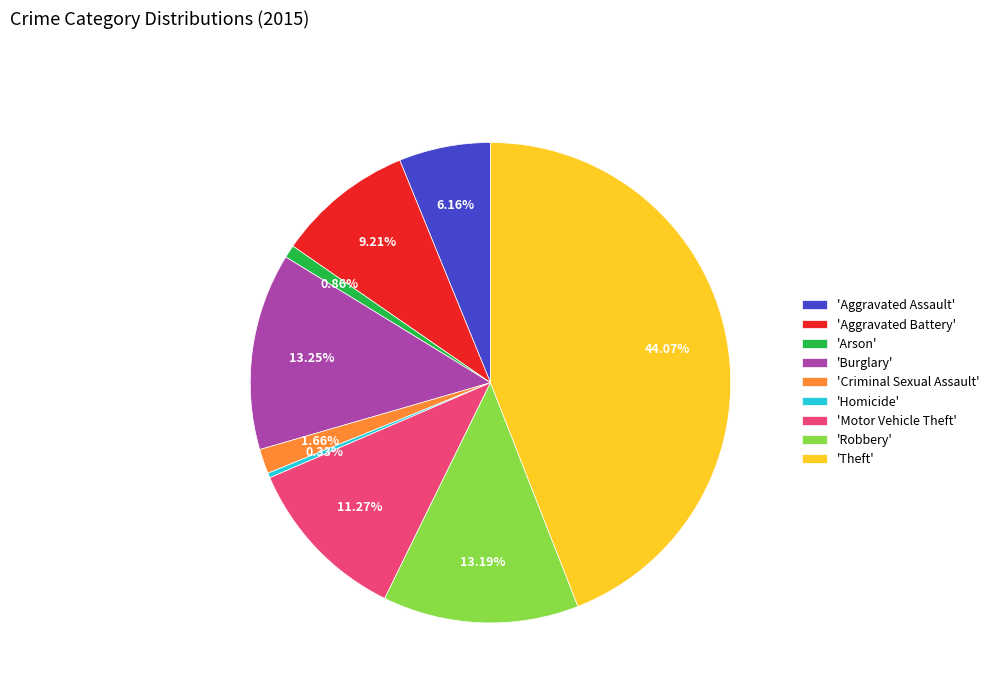

How many segments does this pie chart have?

9